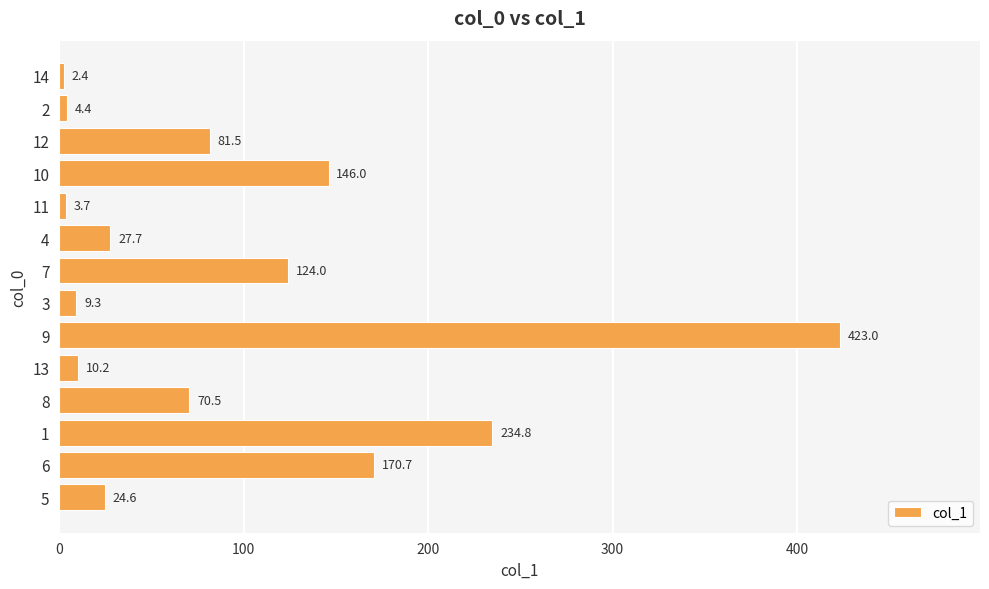

What is the label of the 4th bar from the top?

10